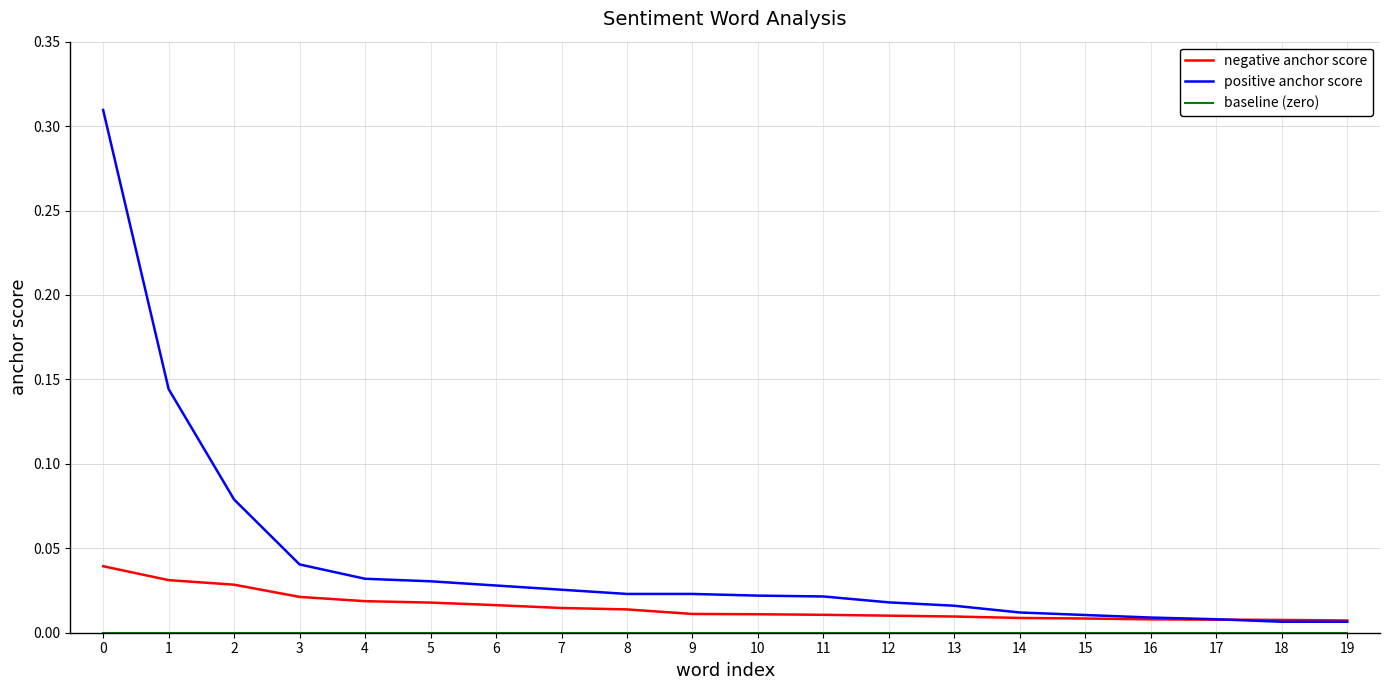

Is it true that positive anchor score equals 0.0 at 19?

True